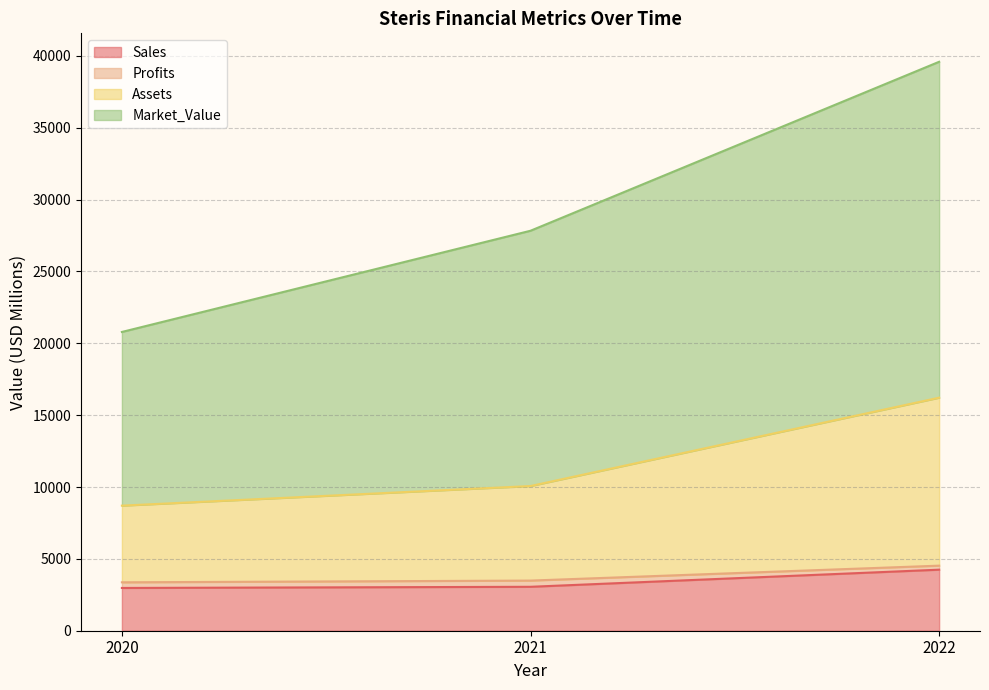

At which category is the sum across all series the highest?

2022